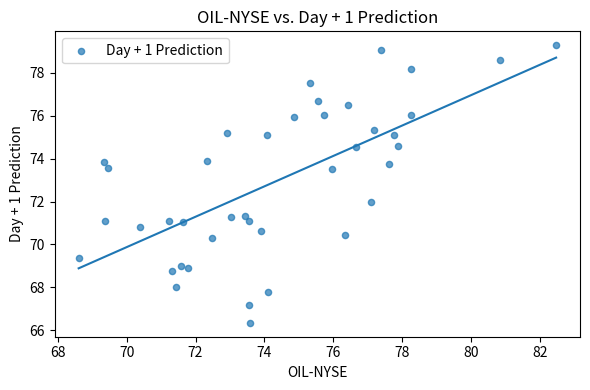

What is the range of Y values (max minus min)?

12.9